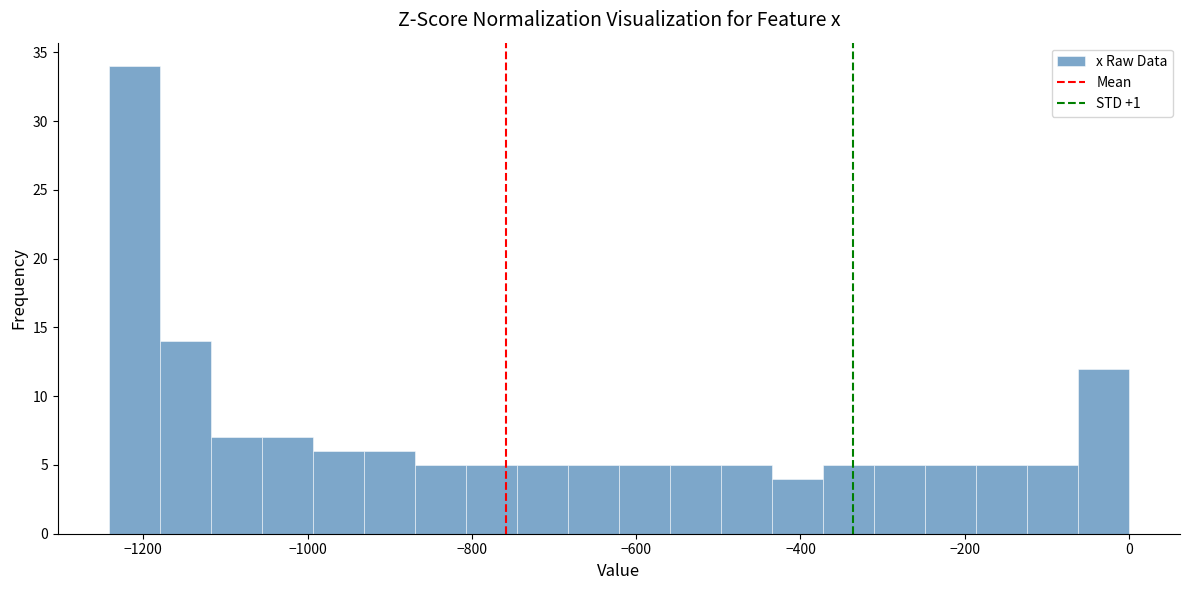

Around what value on the x-axis is the tallest bar? Give the approximate position of its centre, as read against the axis.

-1220